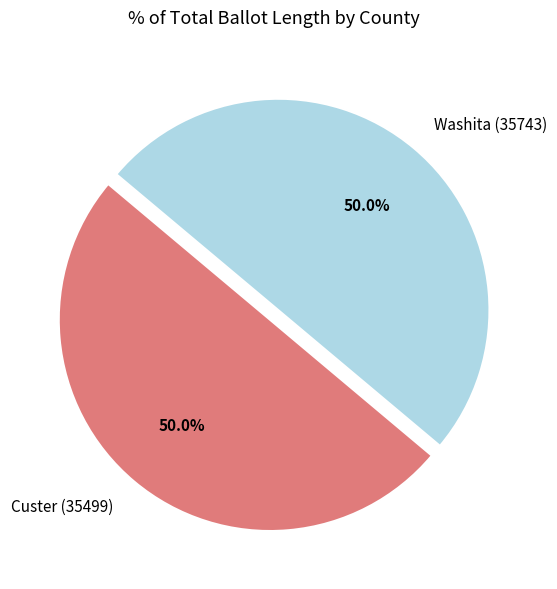

Is the sum of Washita (35743) and Custer (35499) greater than half?

Yes